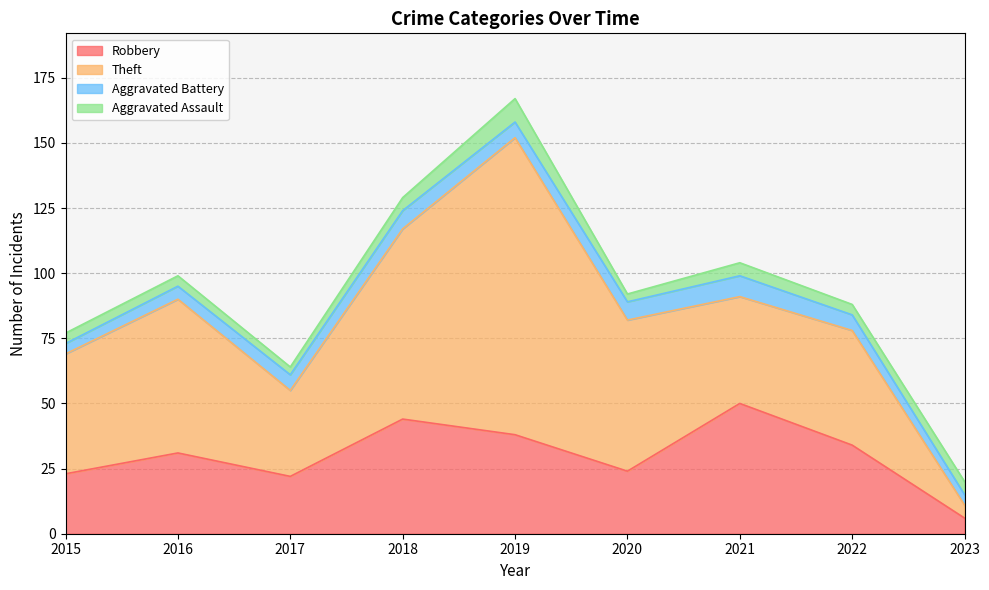

Reading left to right, list all the values displayed in this chart.

Robbery: 2015=23	2016=31	2017=22	2018=44	2019=38	2020=24	2021=50	2022=34	2023=6
Theft: 2015=46	2016=59	2017=33	2018=73	2019=114	2020=58	2021=41	2022=44	2023=5
Aggravated Battery: 2015=4	2016=5	2017=6	2018=7	2019=6	2020=7	2021=8	2022=6	2023=4
Aggravated Assault: 2015=4	2016=4	2017=3	2018=5	2019=9	2020=3	2021=5	2022=4	2023=5